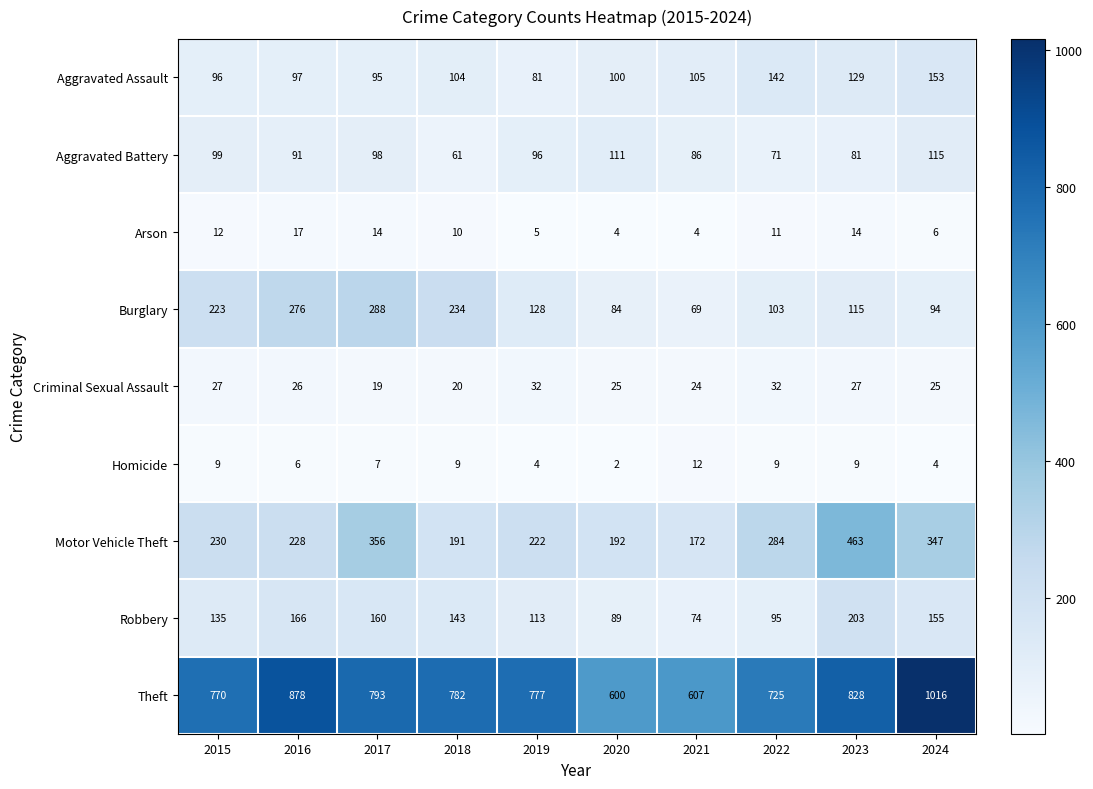

What is the difference between the maximum and minimum values in the Motor Vehicle Theft series?

291